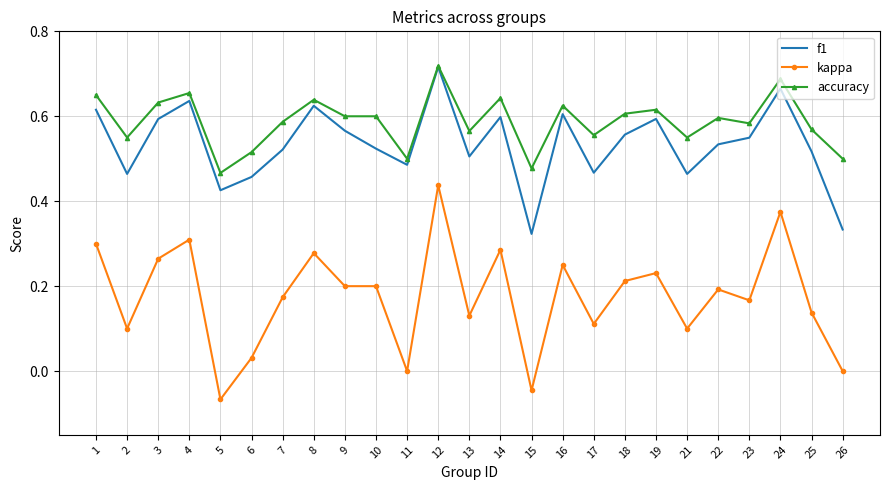

Rank the series at 7 from highest to lowest value.

accuracy, f1, kappa